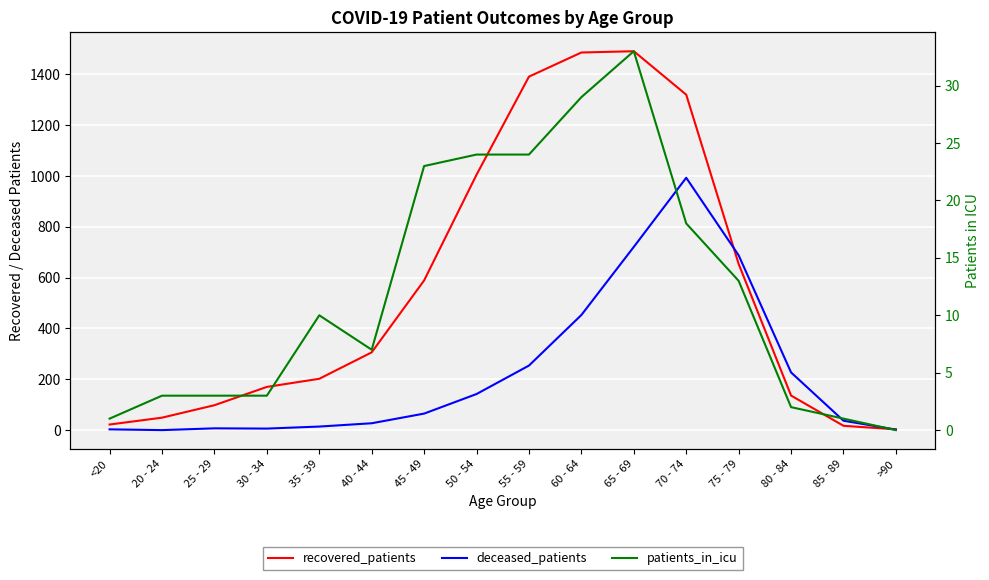

Where is the first local minimum for patients_in_icu?

40 - 44